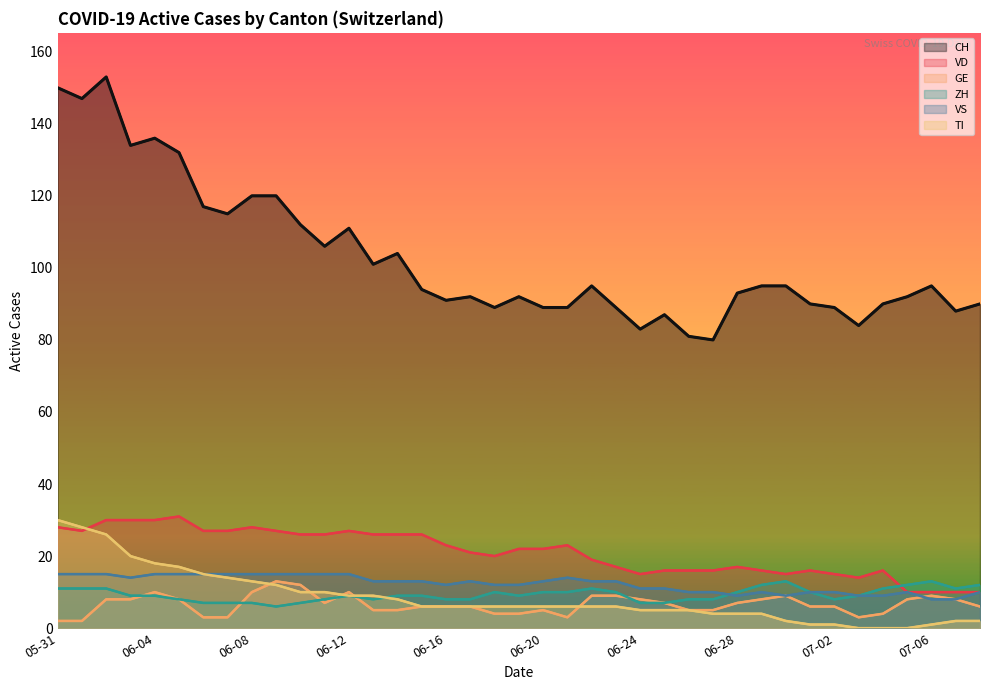

Reading left to right, what are all the values shown in this chart?

CH: 150	147	153	134	136	132	117	115	120	120	112	106	111	101	104	94	91	92	89	92	89	89	95	89	83	87	81	80	93	95	95	90	89	84	90	92	95	88	90
VD: 28	27	30	30	30	31	27	27	28	27	26	26	27	26	26	26	23	21	20	22	22	23	19	17	15	16	16	16	17	16	15	16	15	14	16	10	10	10	10
GE: 2	2	8	8	10	8	3	3	10	13	12	7	10	5	5	6	6	6	4	4	5	3	9	9	8	7	5	5	7	8	9	6	6	3	4	8	9	8	6
ZH: 11	11	11	9	9	8	7	7	7	6	7	8	9	8	9	9	8	8	10	9	10	10	11	10	7	7	8	8	10	12	13	10	8	9	11	12	13	11	12
VS: 15	15	15	14	15	15	15	15	15	15	15	15	15	13	13	13	12	13	12	12	13	14	13	13	11	11	10	10	9	10	9	10	10	9	9	10	8	8	10
TI: 30	28	26	20	18	17	15	14	13	12	10	10	9	9	8	6	6	6	6	6	6	6	6	6	5	5	5	4	4	4	2	1	1	0	0	0	1	2	2